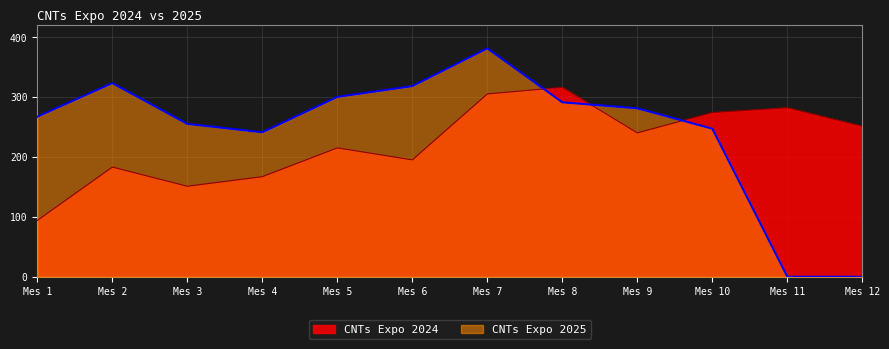

At which label does CNTs Expo 2025 first exceed 281?

Mes 2